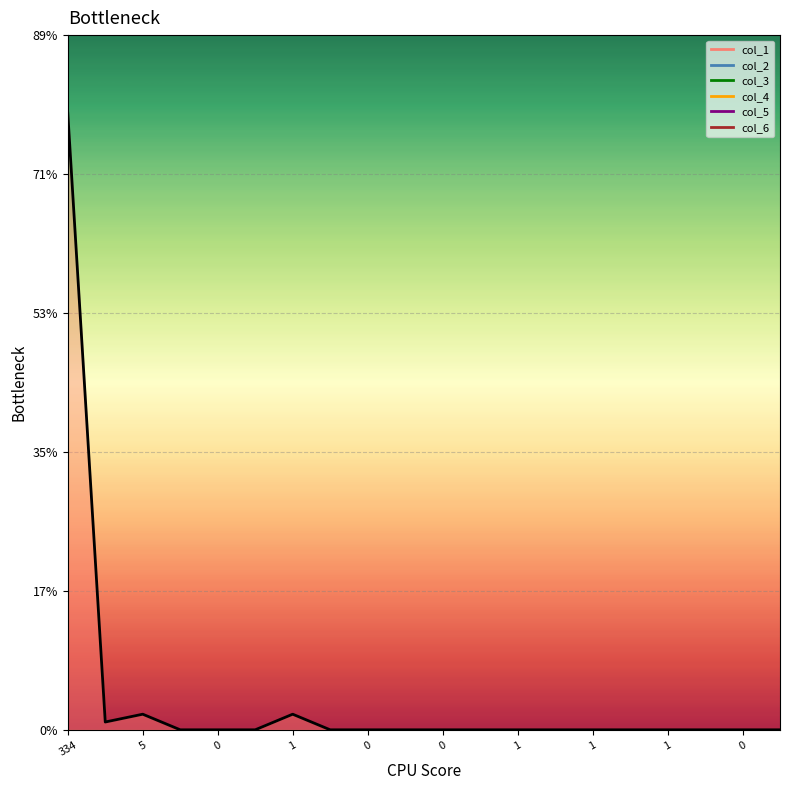

Reading left to right, transcribe all the data shown in this chart.

79	1	2	0	0	0	2	0	0	0	0	0	0	0	0	0	0	0	0	0